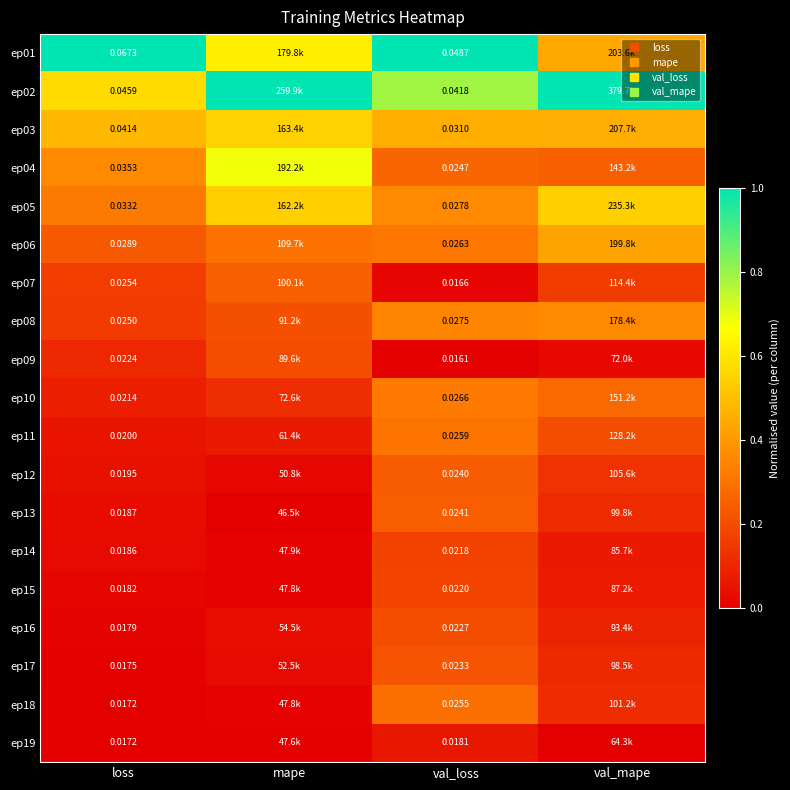

How many categories are shown in the chart?

4